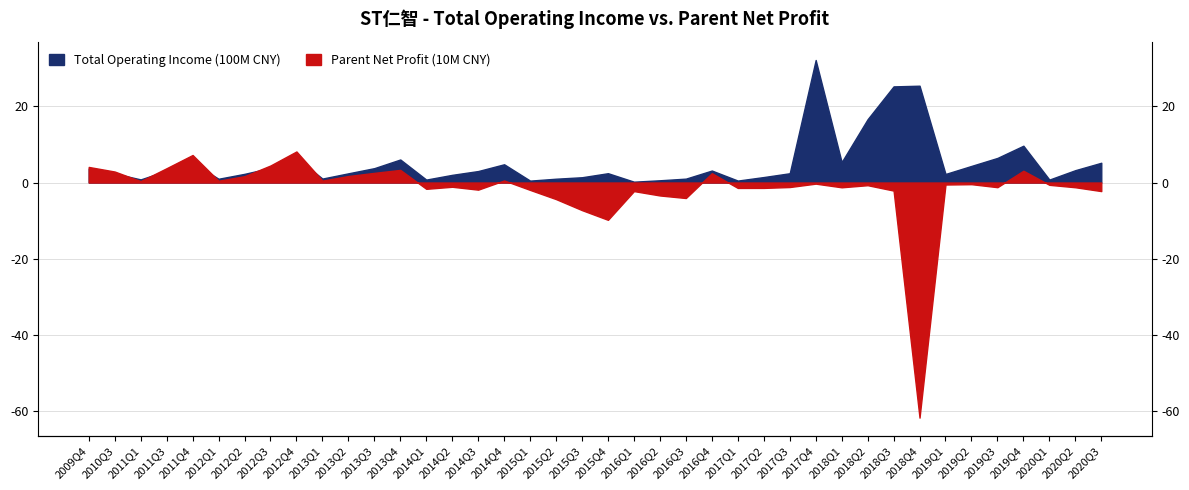

How many lines are shown in the chart?

2